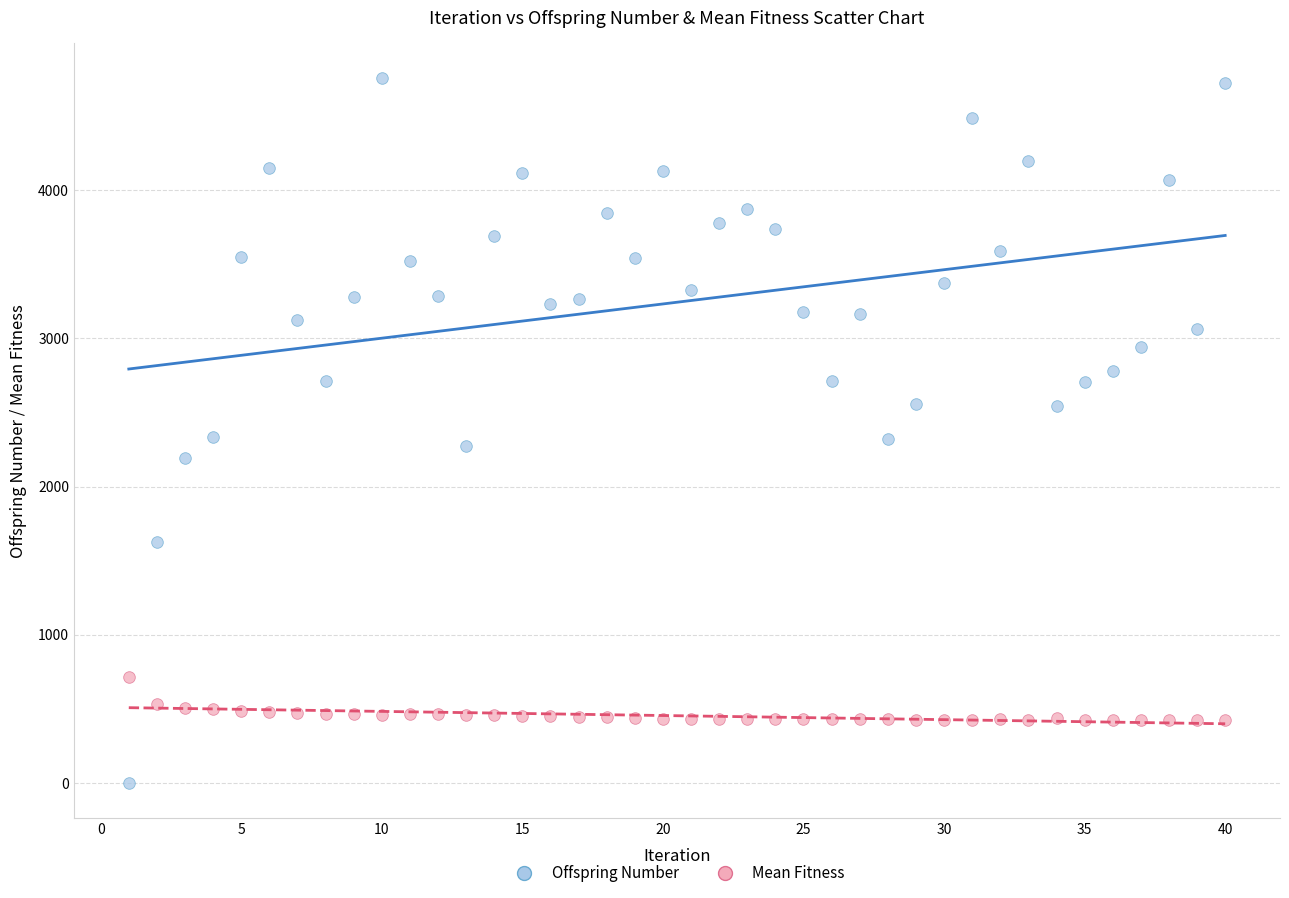

Across all data points, what is the range of X values (max minus min)?

39